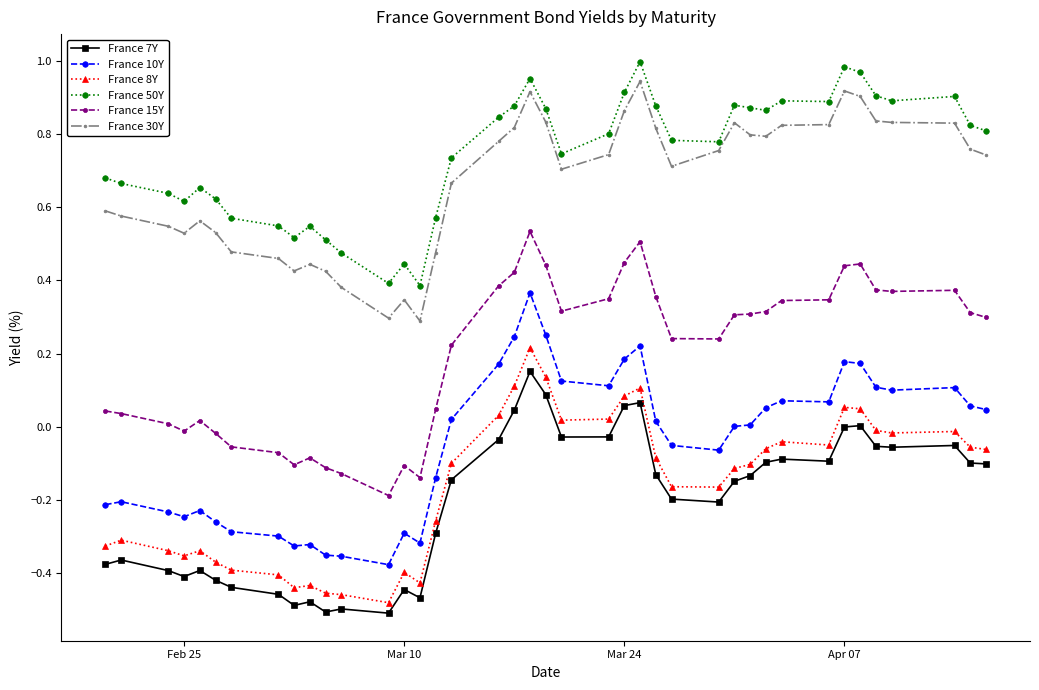

True or false: France 30Y has more than 2 points higher than both neighbors.

True